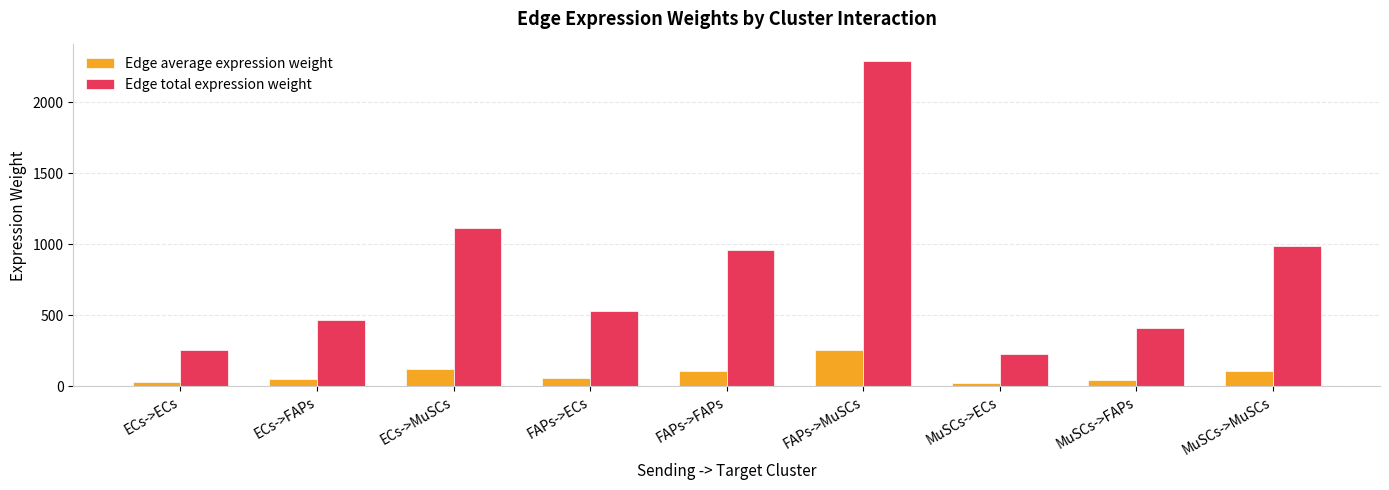

Which label corresponds to the largest value in the chart?

FAPs->MuSCs